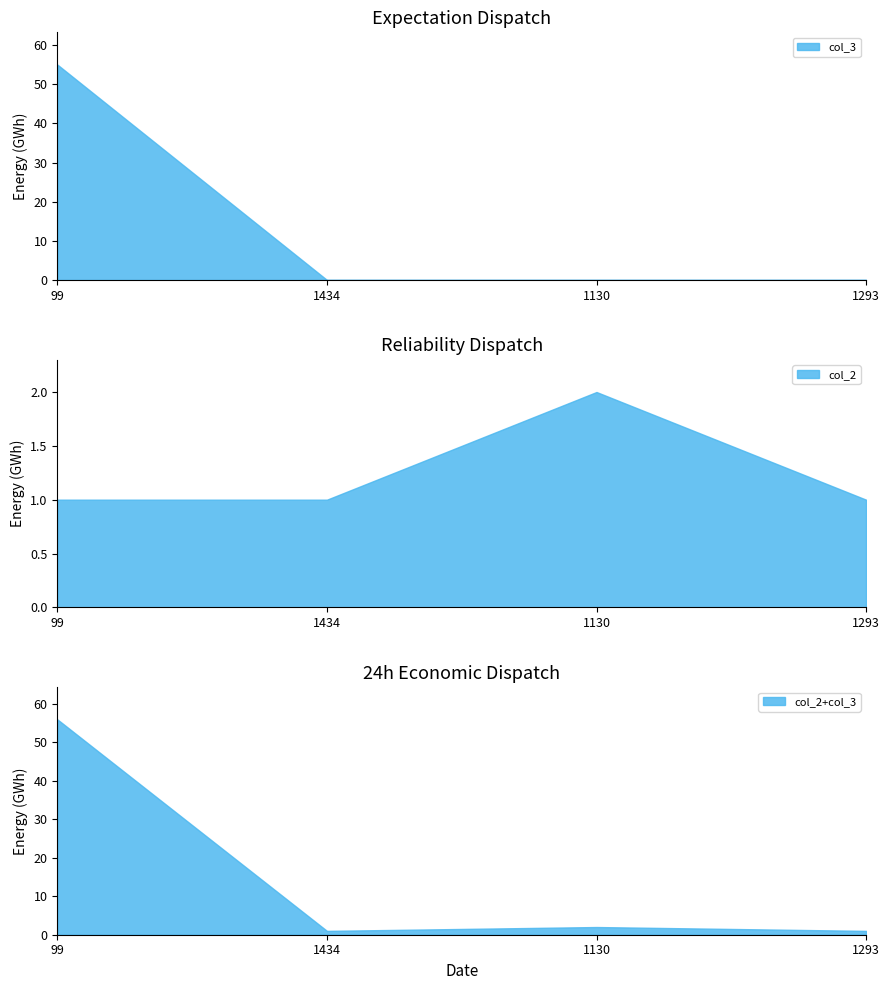

The col_2 series shows 1 at 1434. True or false?

True